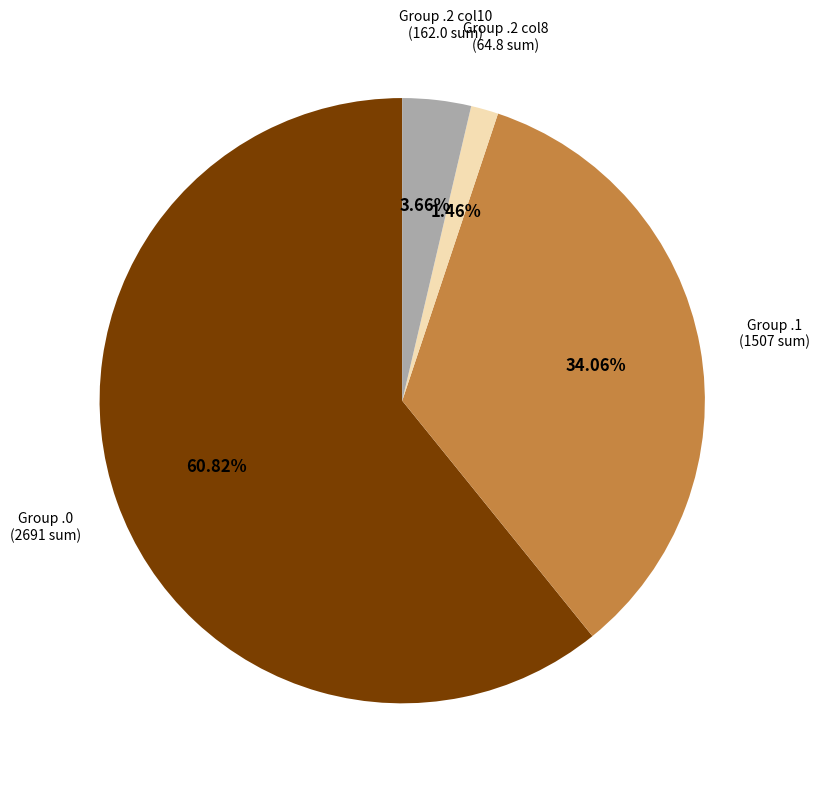

How many slices are in this pie chart?

4